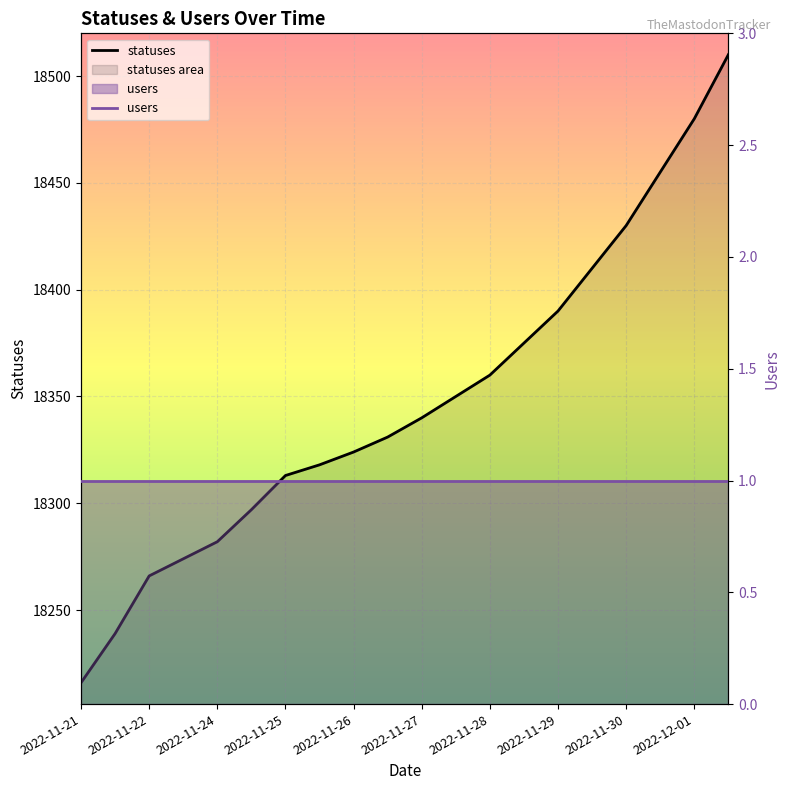

What is the label of the 12th point from the right?

2022-11-26